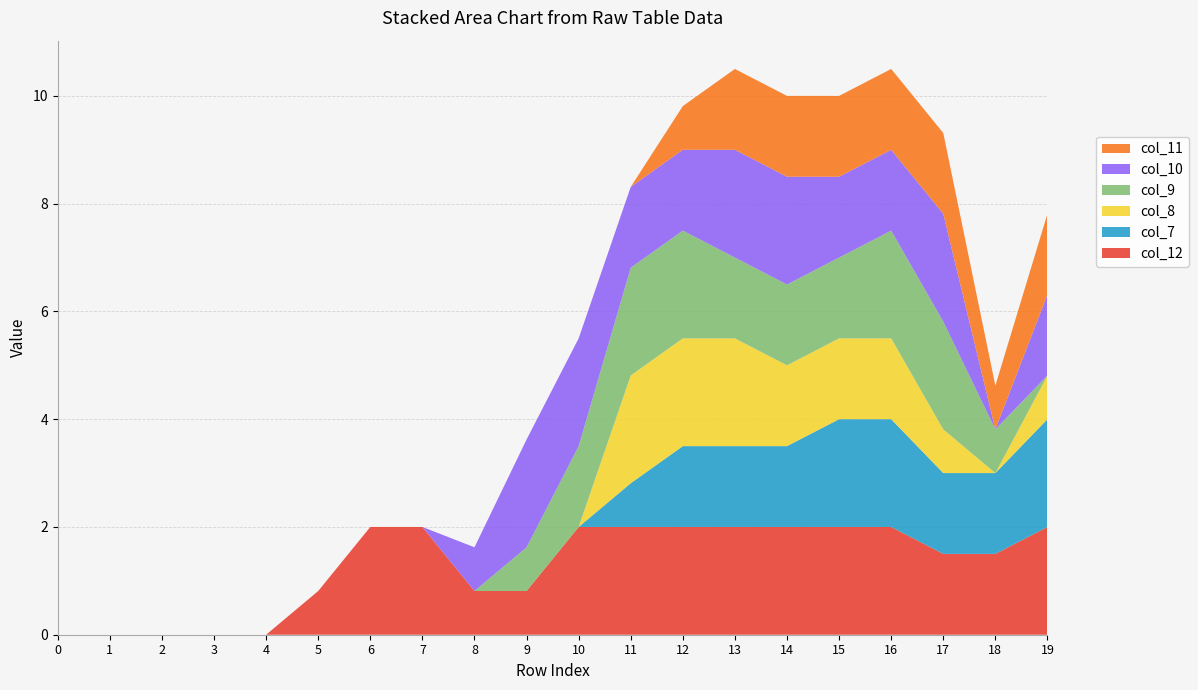

Reading right to left, what are all the values shown in this chart?

col_12: 2.0	1.5	1.5	2.0	2.0	2.0	2.0	2.0	2.0	2.0	0.8	0.8	2.0	2.0	0.8	0.0	0.0	0.0	0.0	0.0
col_7: 2.0	1.5	1.5	2.0	2.0	1.5	1.5	1.5	0.8	0.0	0.0	0.0	0.0	0.0	0.0	0.0	0.0	0.0	0.0	0.0
col_8: 0.8	0.0	0.8	1.5	1.5	1.5	2.0	2.0	2.0	0.0	0.0	0.0	0.0	0.0	0.0	0.0	0.0	0.0	0.0	0.0
col_9: 0.0	0.8	2.0	2.0	1.5	1.5	1.5	2.0	2.0	1.5	0.8	0.0	0.0	0.0	0.0	0.0	0.0	0.0	0.0	0.0
col_10: 1.5	0.0	2.0	1.5	1.5	2.0	2.0	1.5	1.5	2.0	2.0	0.8	0.0	0.0	0.0	0.0	0.0	0.0	0.0	0.0
col_11: 1.5	0.8	1.5	1.5	1.5	1.5	1.5	0.8	0.0	0.0	0.0	0.0	0.0	0.0	0.0	0.0	0.0	0.0	0.0	0.0